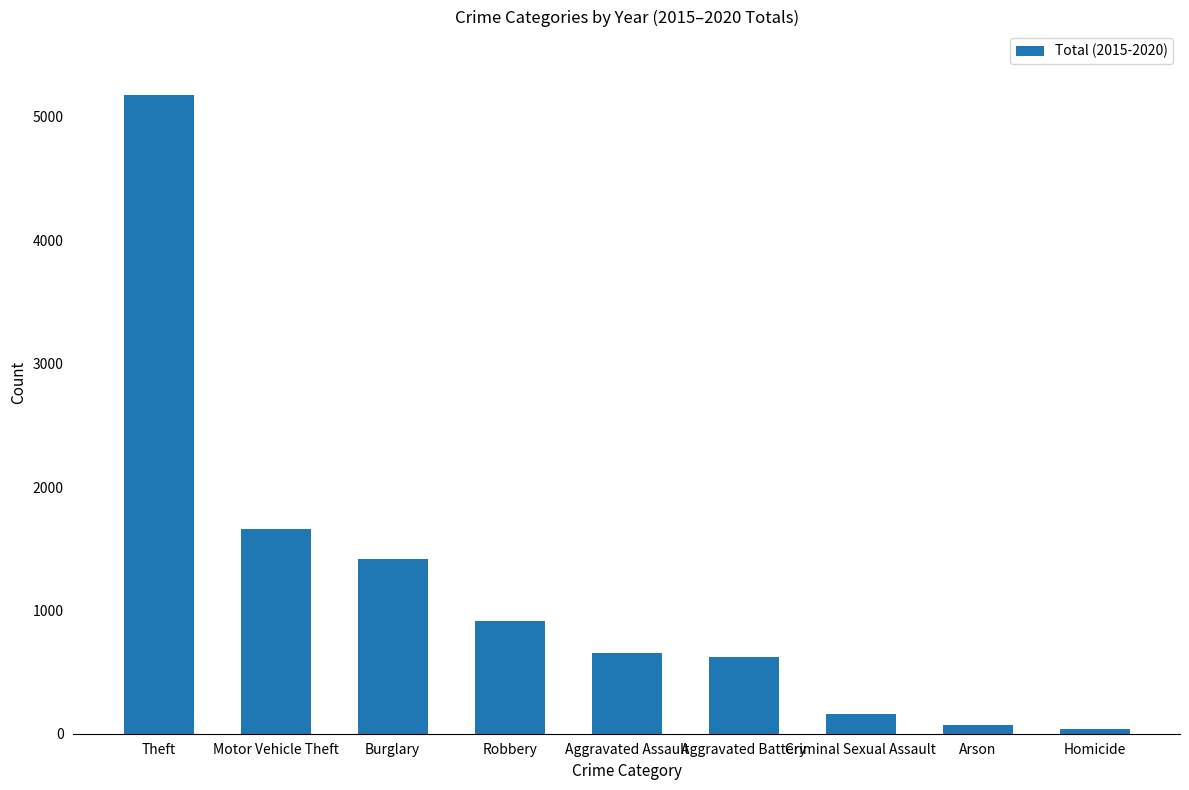

What is the difference between the maximum and minimum values?

5134